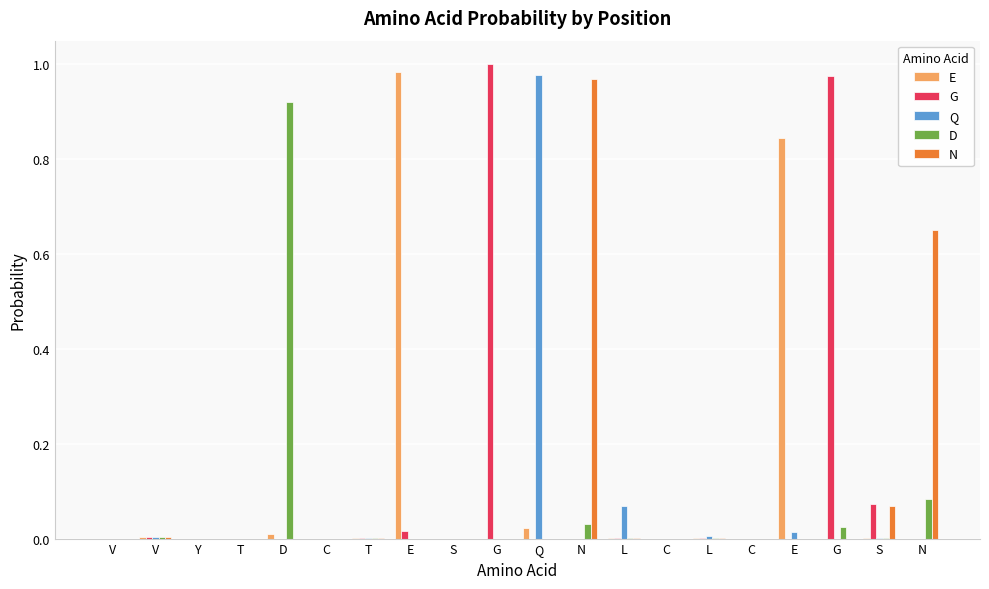

At which category is the sum across all series the highest?

G